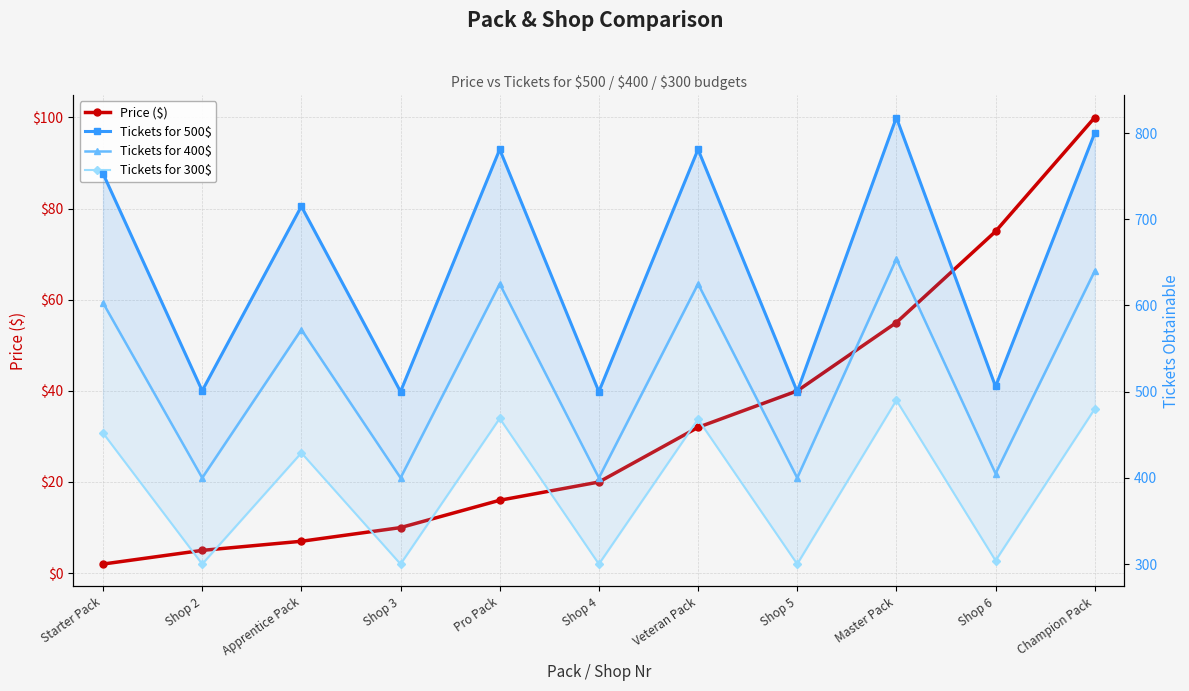

What is the label of the 4th point from the left?

Shop 3